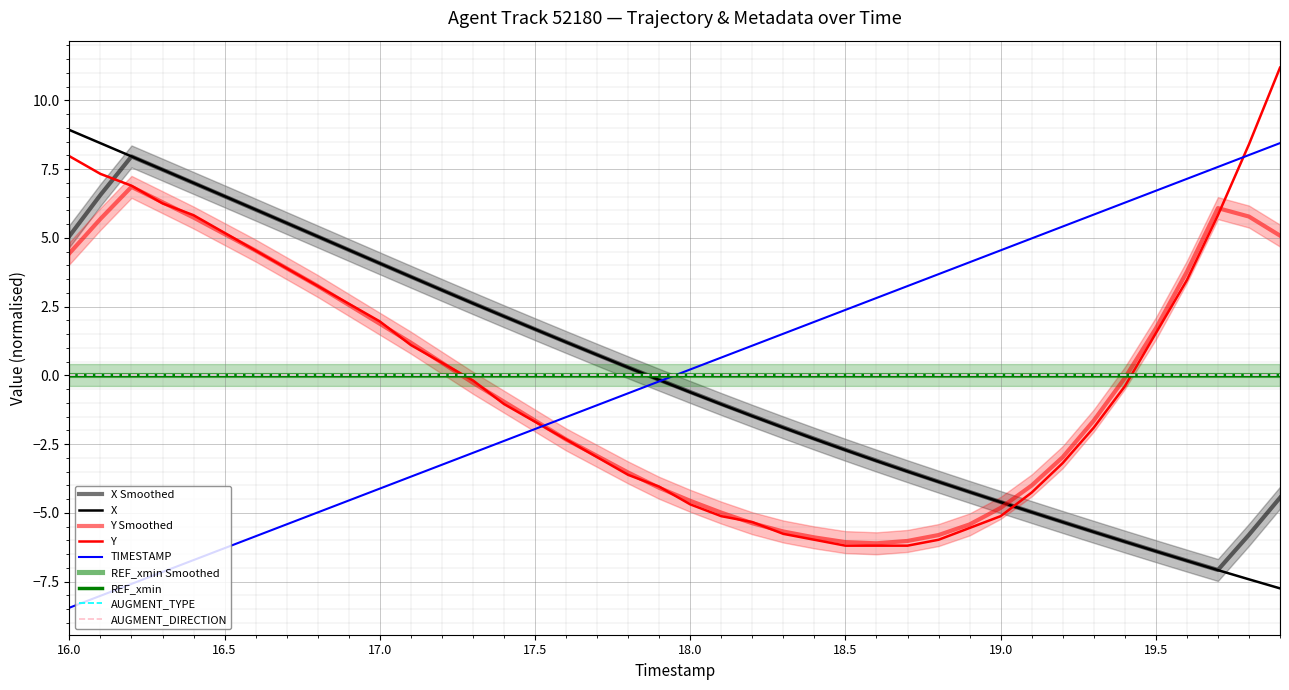

List the series in order of their peak value, lowest first.

TIMESTAMP, X, Y